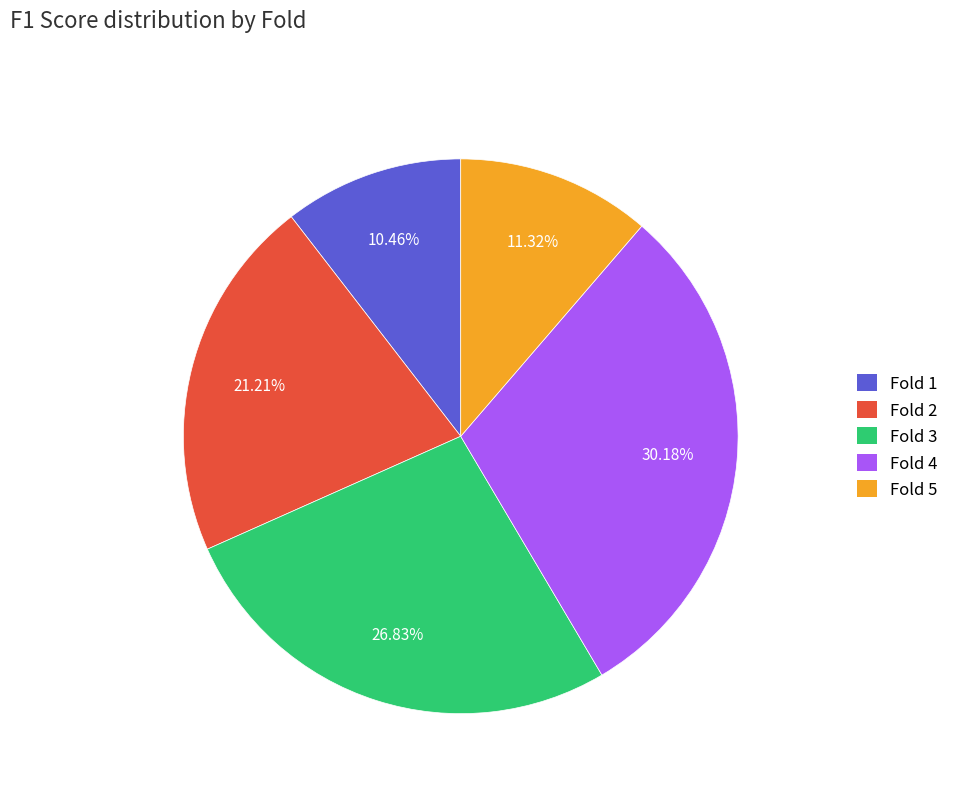

Does Fold 4 account for over 50% of the chart?

No